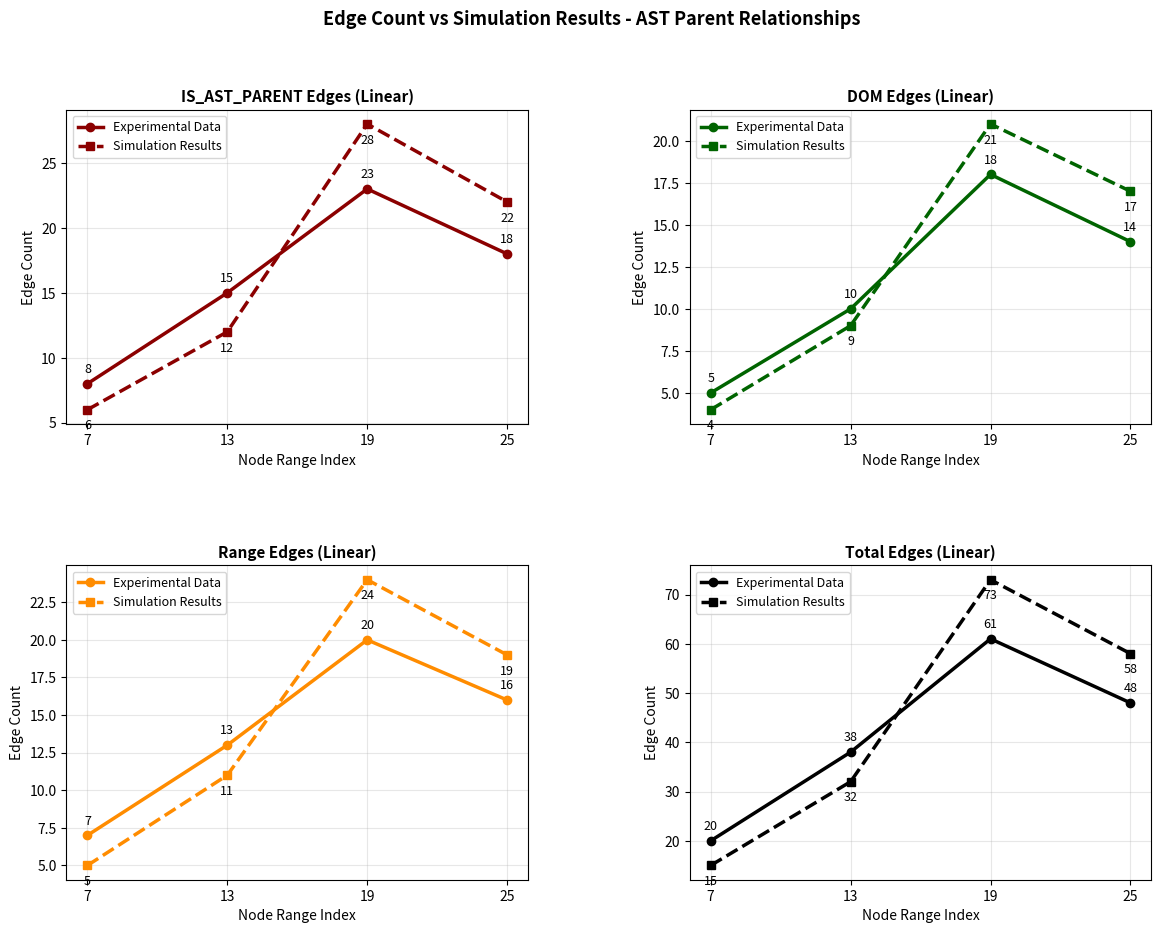

The value of Simulation Results at 7 is 15. True or false?

True